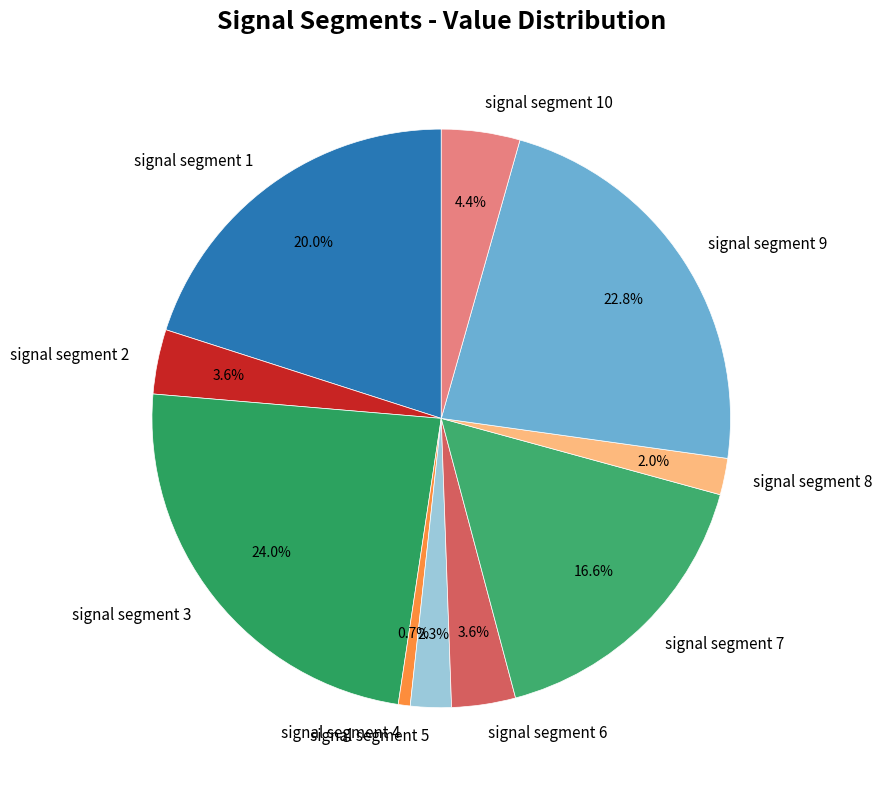

To the nearest percent, what is the combined percentage of signal segment 10 and signal segment 1?

24%